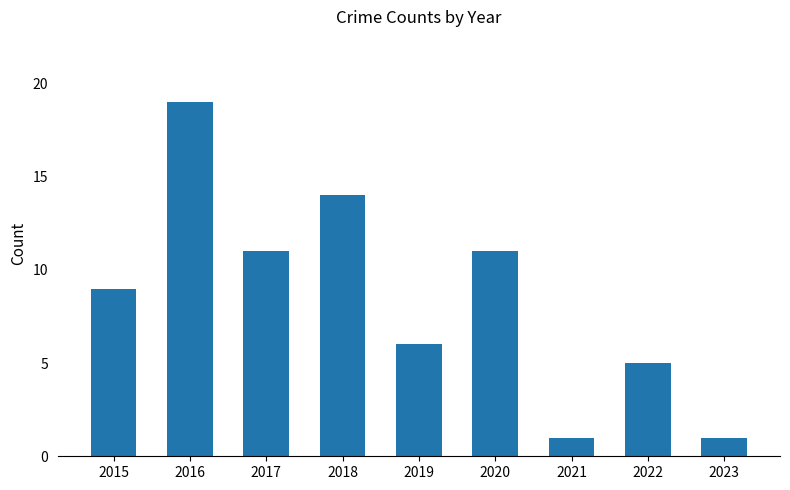

What is the average value?

9